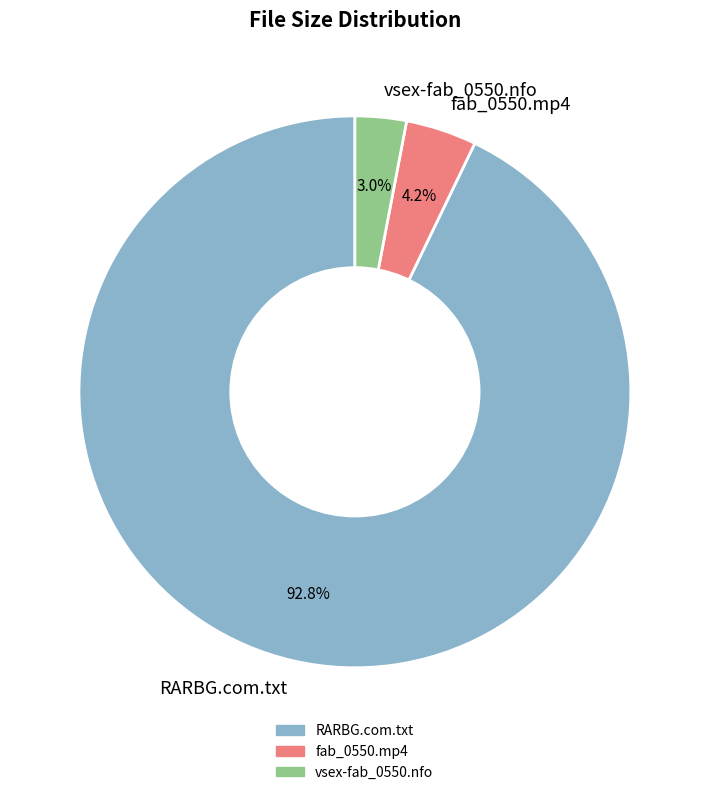

How much of the chart is everything except vsex-fab_0550.nfo?

97.0%